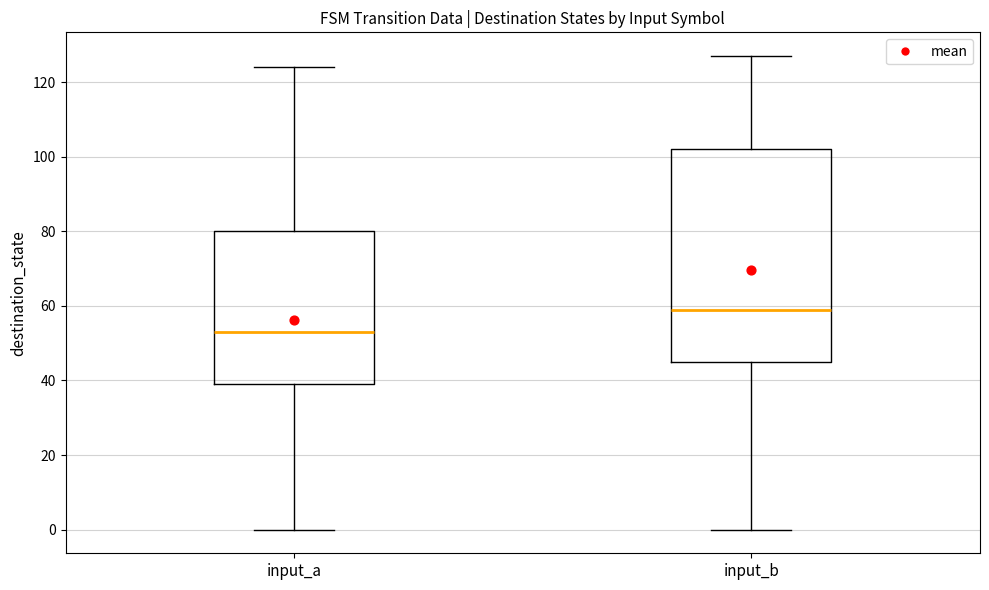

Which box is the tallest, from its lower edge to its upper edge?

input_b